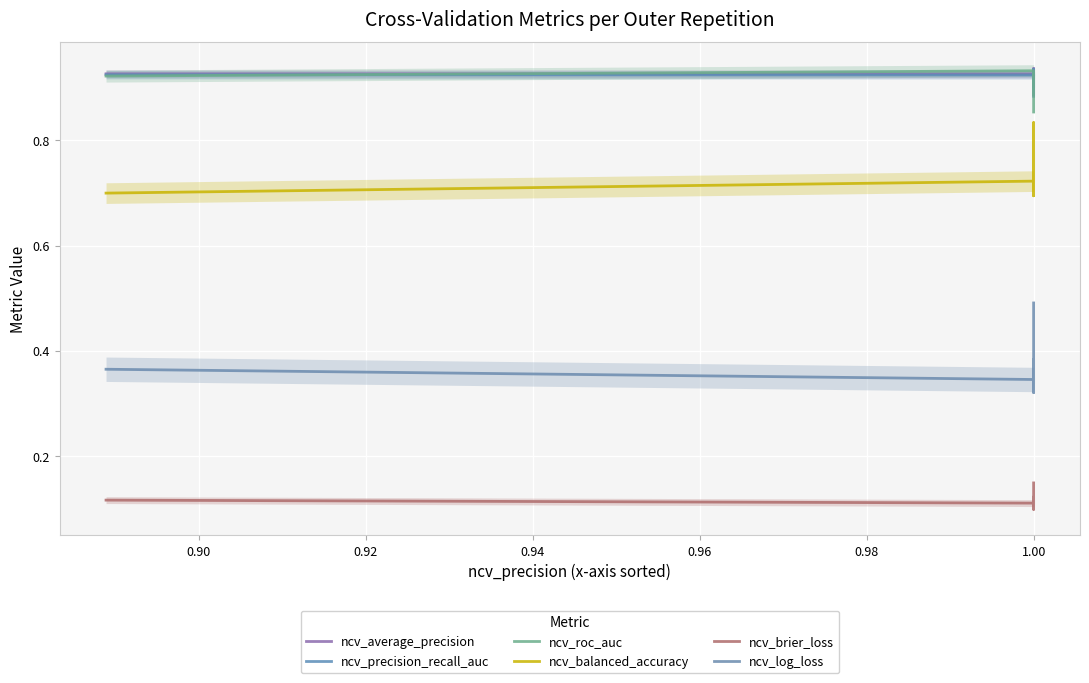

How many lines are shown in the chart?

6